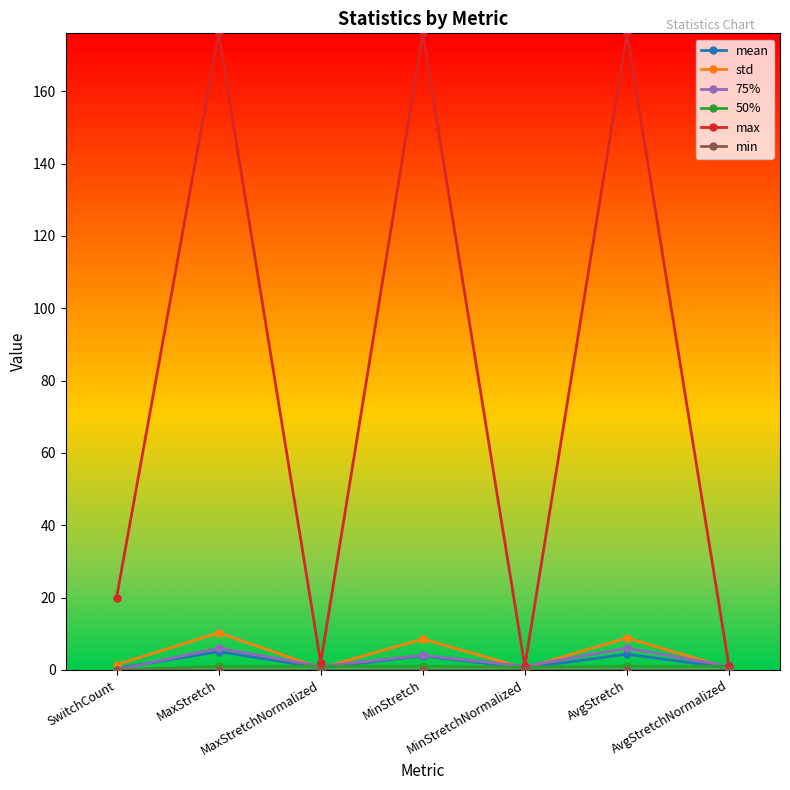

How many interior local valleys does the std series have?

2